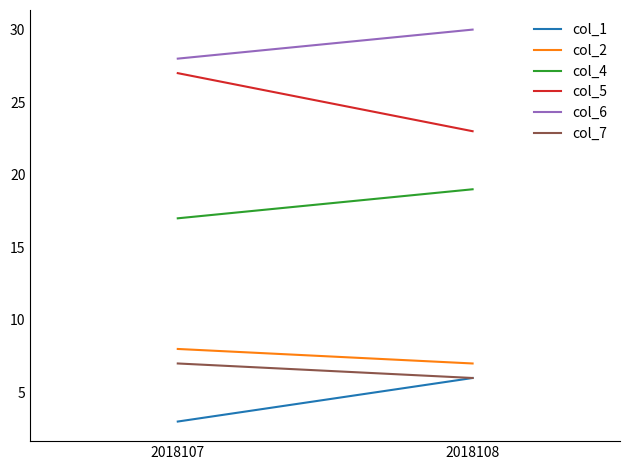

What is the value of the col_1 point at the 2nd from the left?

6